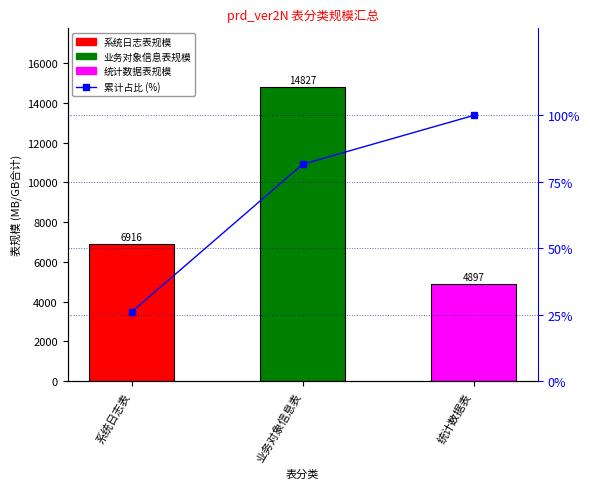

True or false: 累计占比 (%) has a value of 26.0 at 系统日志表.

True